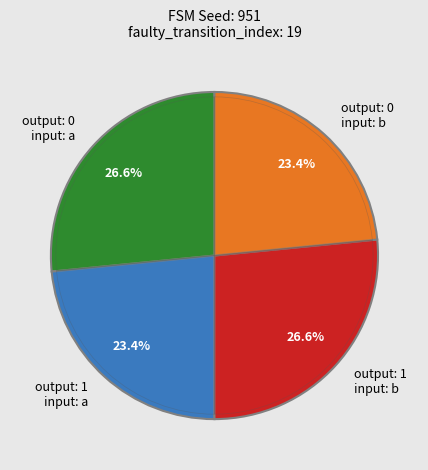

Count the number of slices in the pie.

4